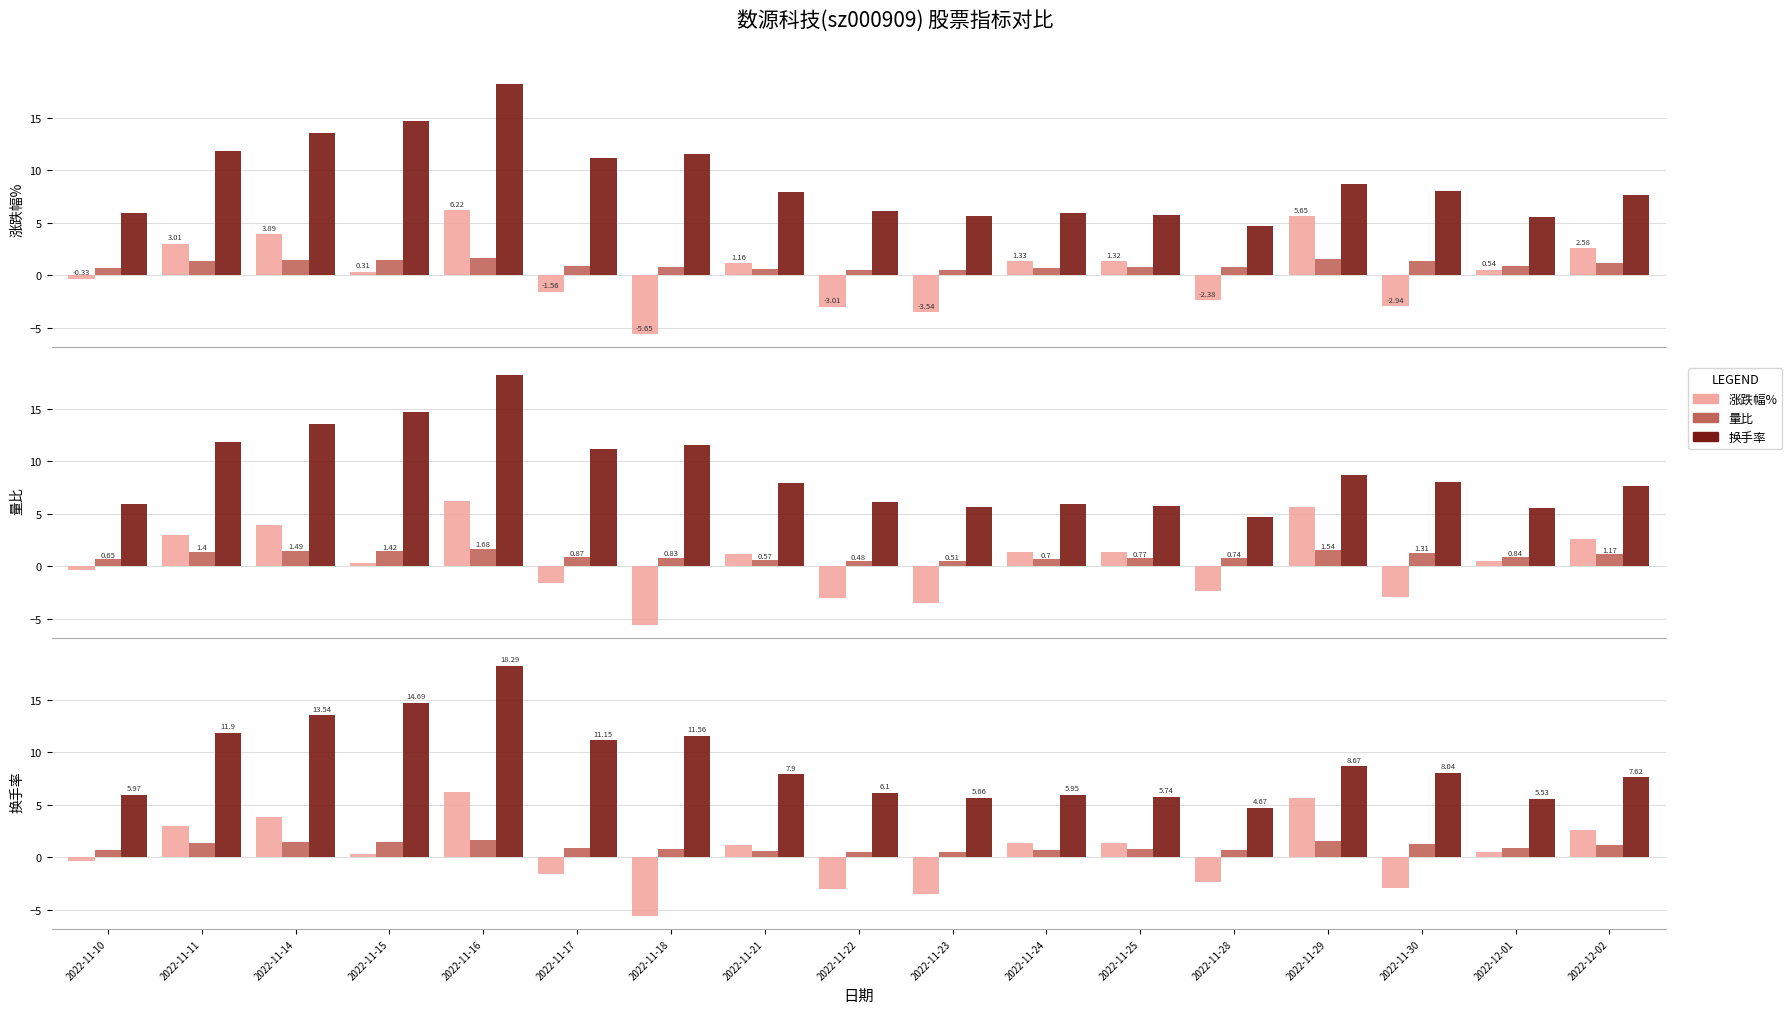

At 2022-11-21, list the series in order from largest to smallest.

换手率, 涨跌幅%, 量比